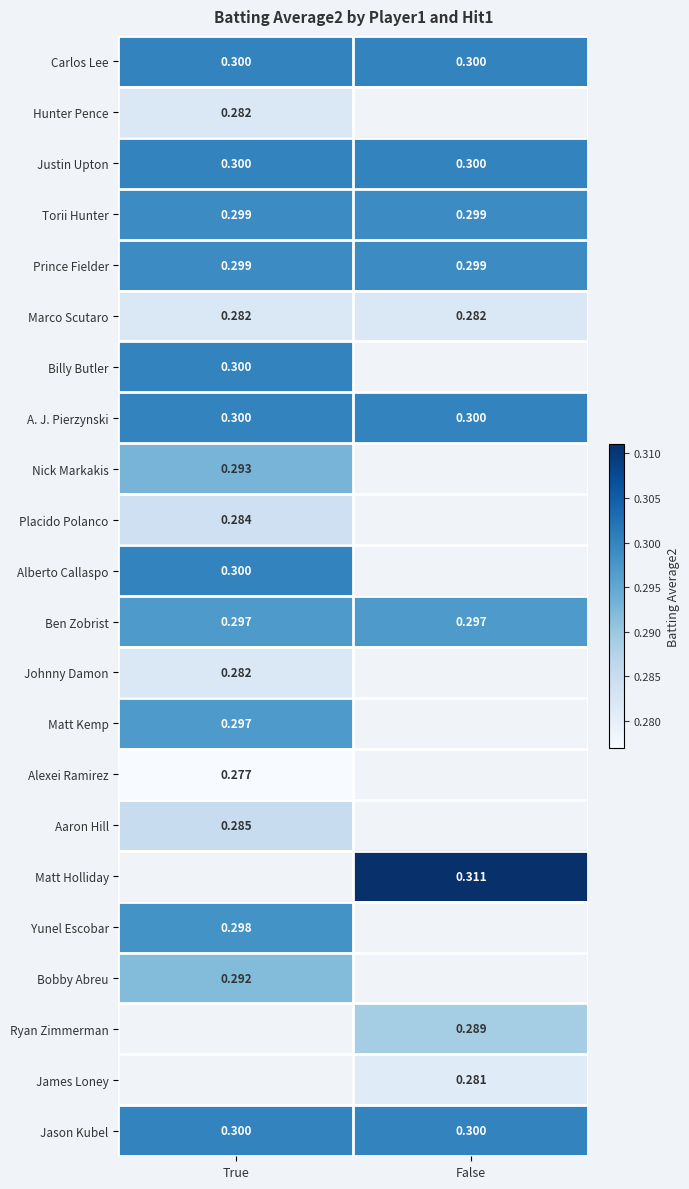

Which category has the highest value across all series?

False